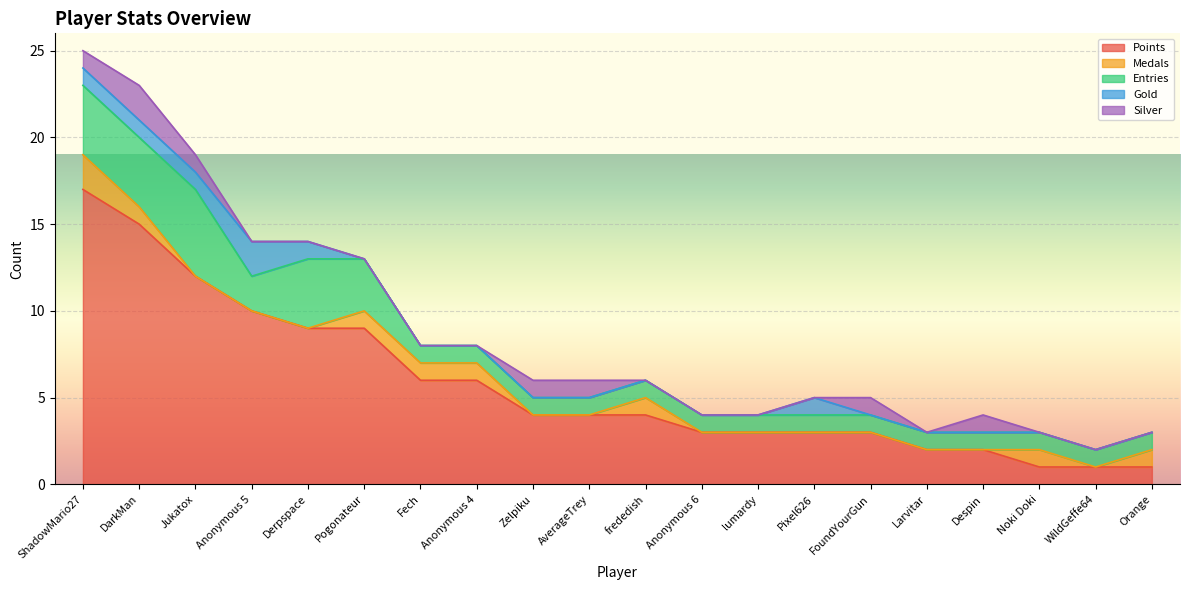

How many interior local valleys does the Medals series have?

1